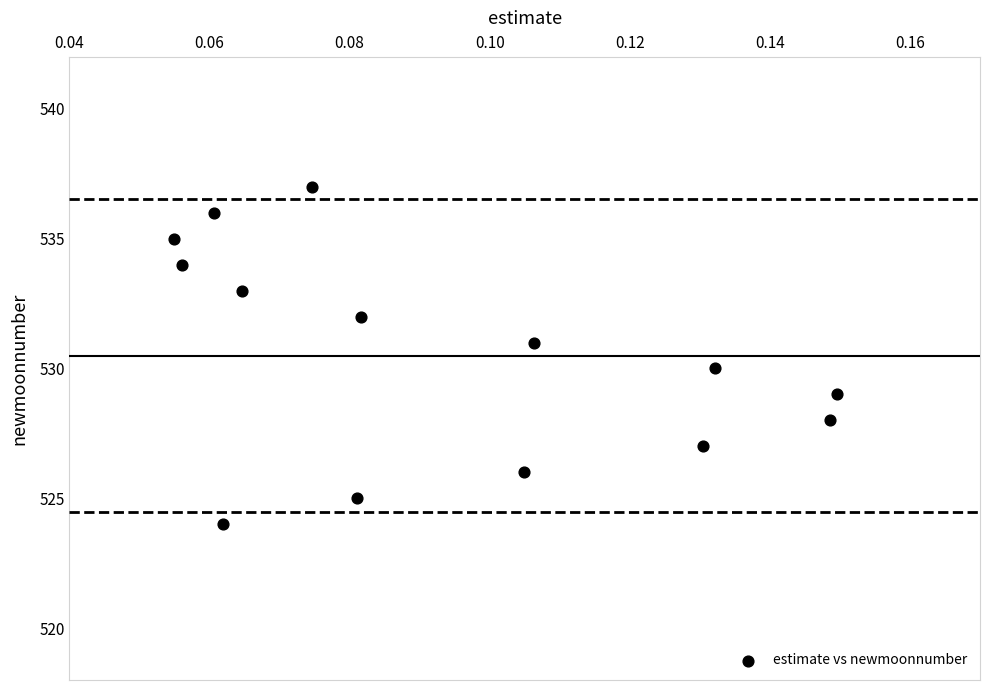

What is the range of Y values (max minus min)?

13